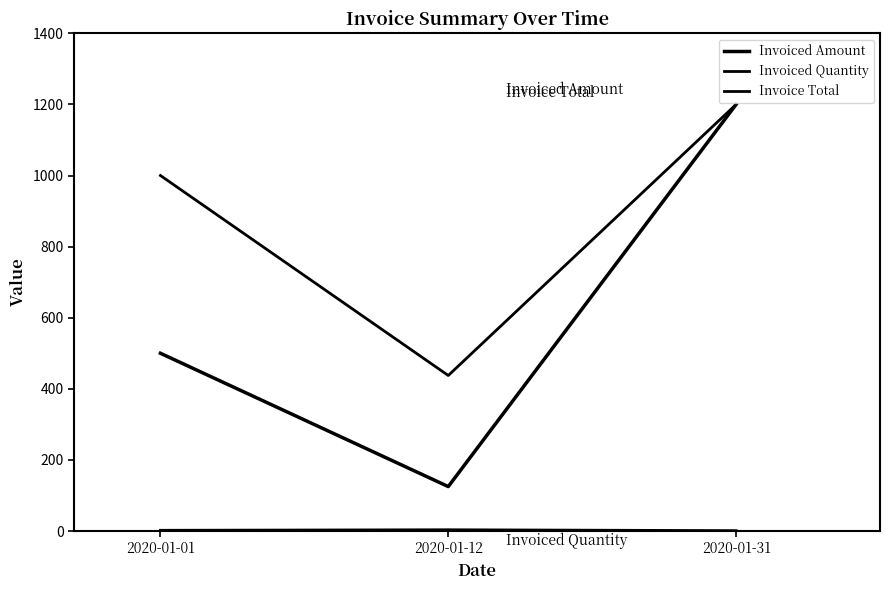

Does the chart display data point markers on the line(s)?

No